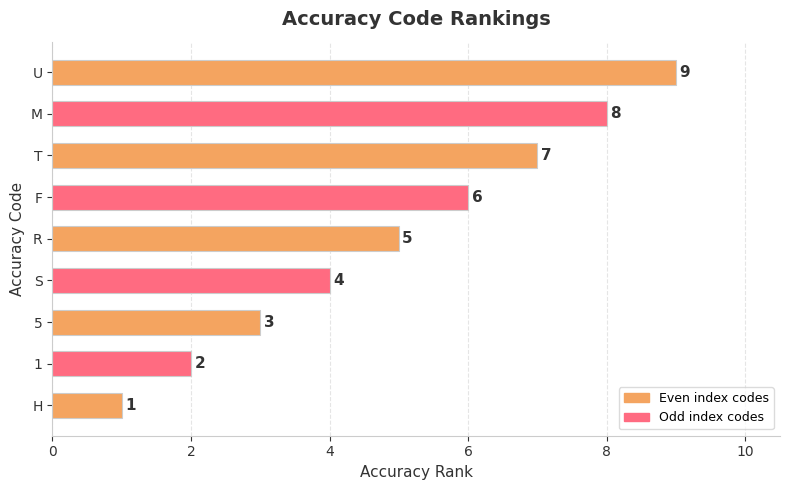

How many values are between 3 and 7?

5